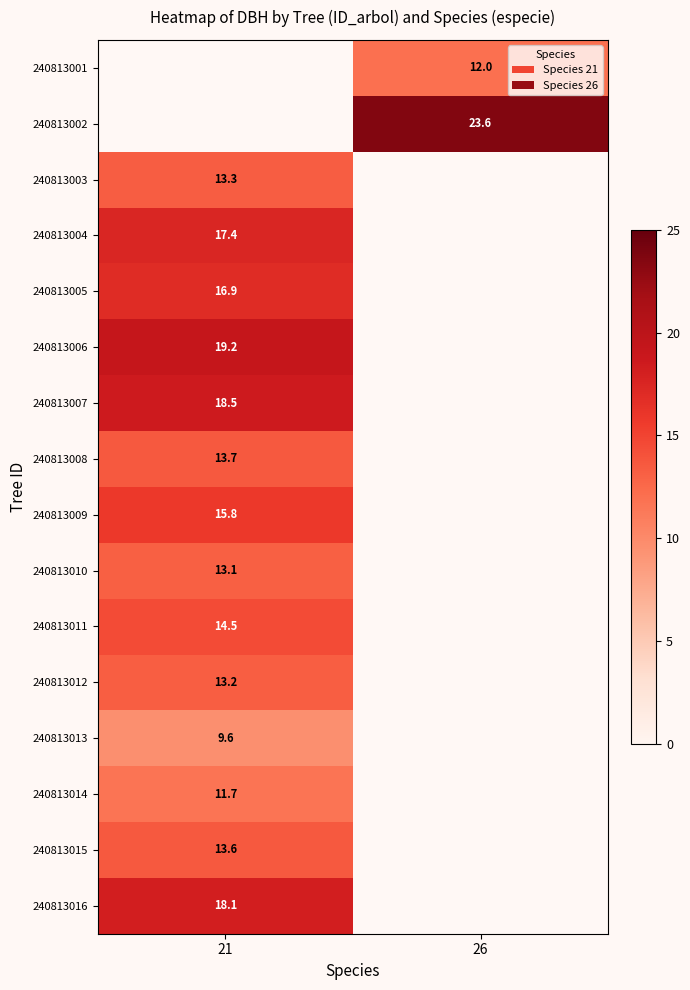

Which label corresponds to the largest value in the chart?

26